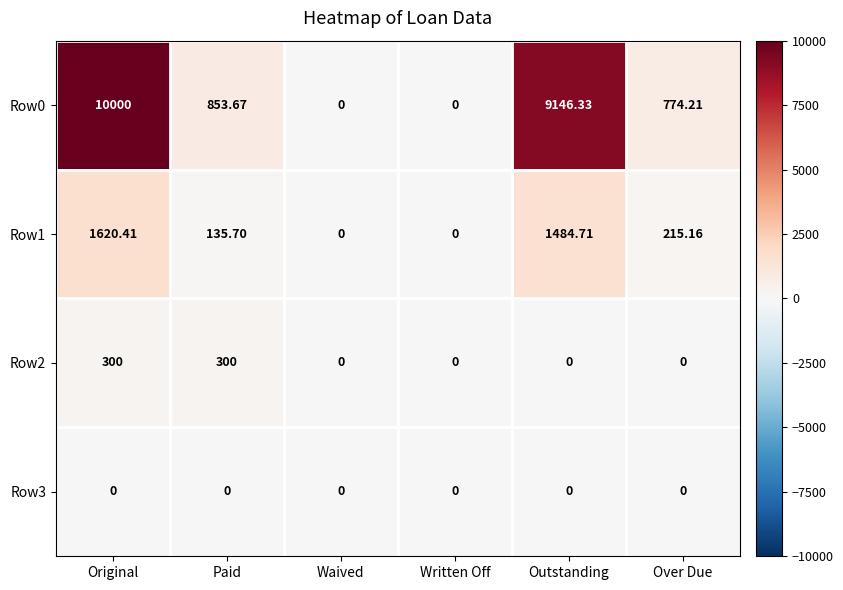

At how many categories does at least one series exceed 111?

4